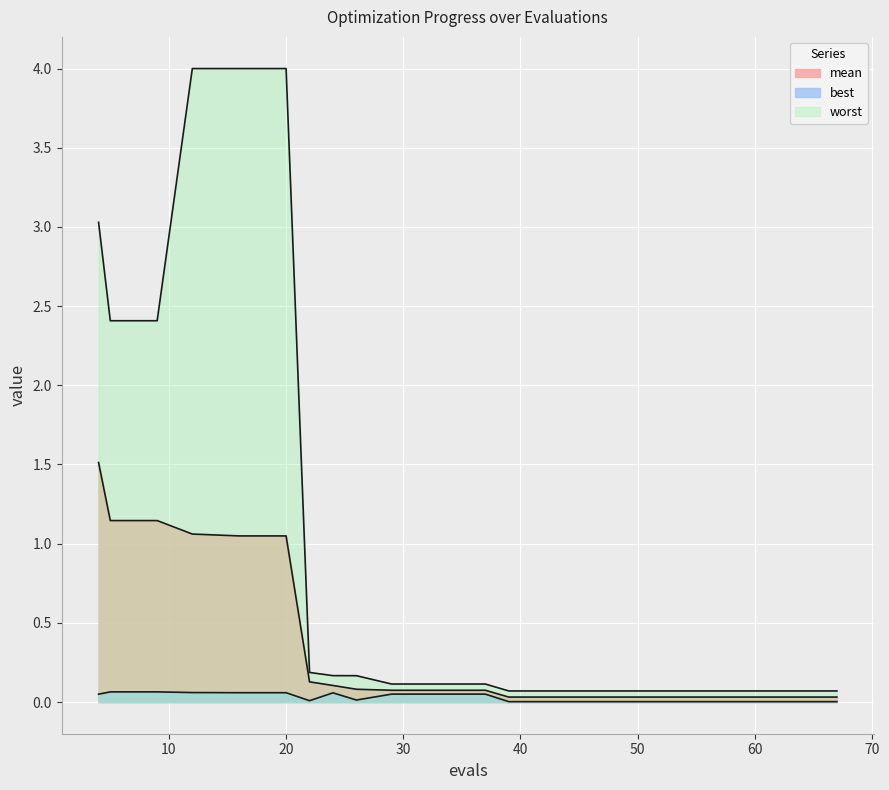

True or false: best and worst intersect in this chart.

False